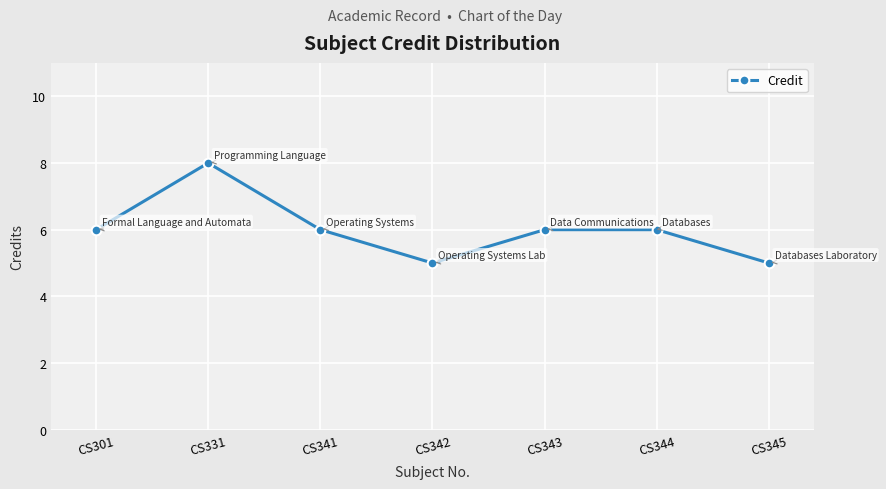

Read the value at CS341.

6